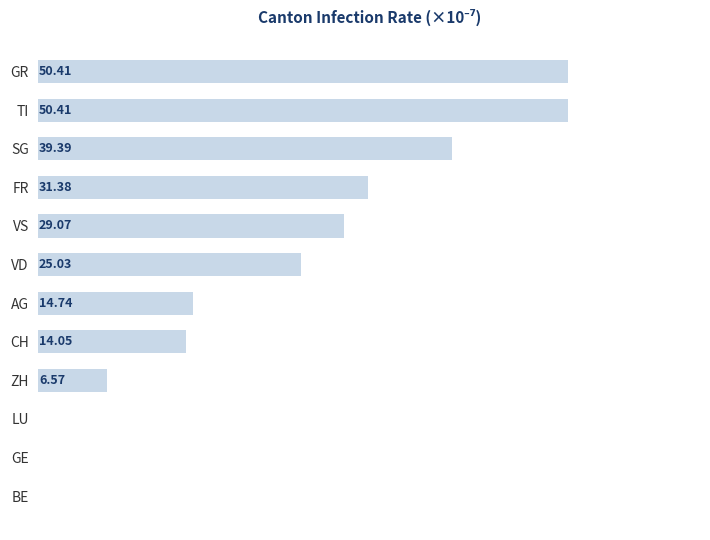

Where is the data nearest to the value 25?

VD